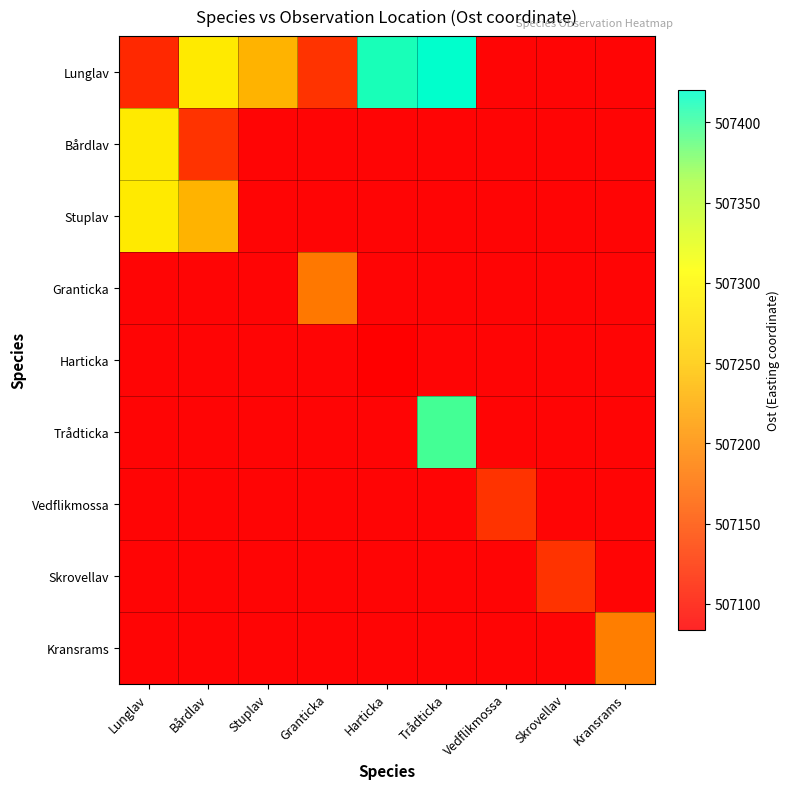

Between Vedflikmossa and Harticka, which is larger?

Harticka